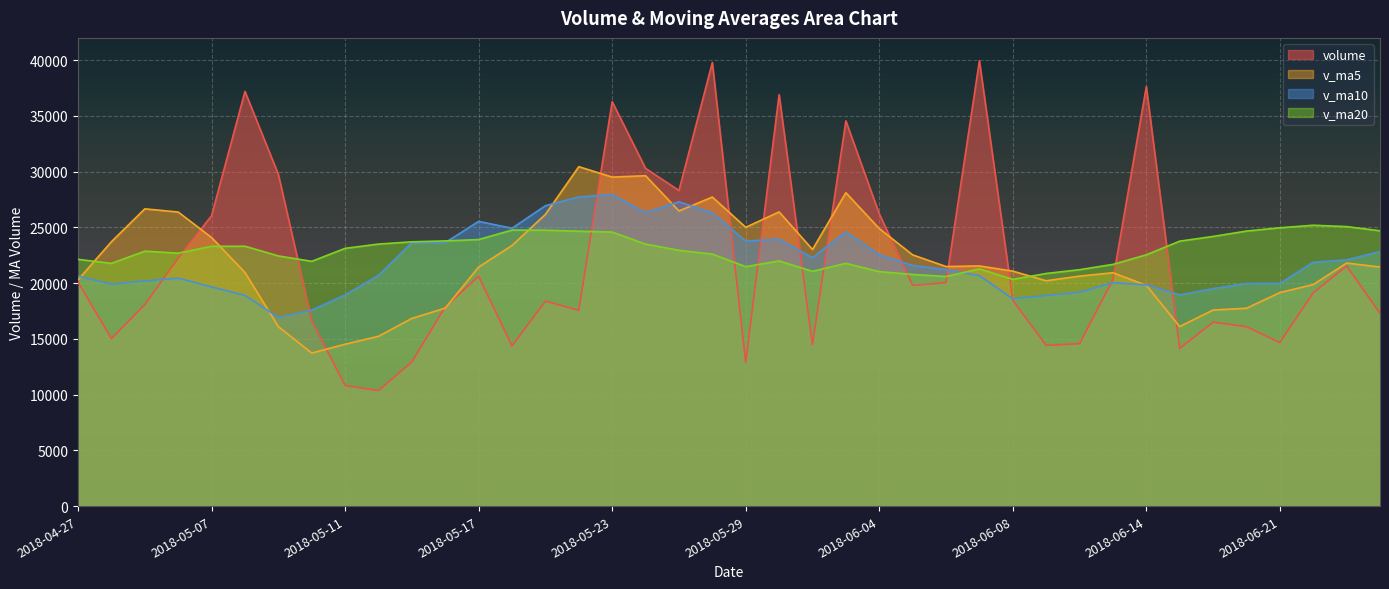

The value of v_ma10 at 2018-06-21 is 28269.5. True or false?

False